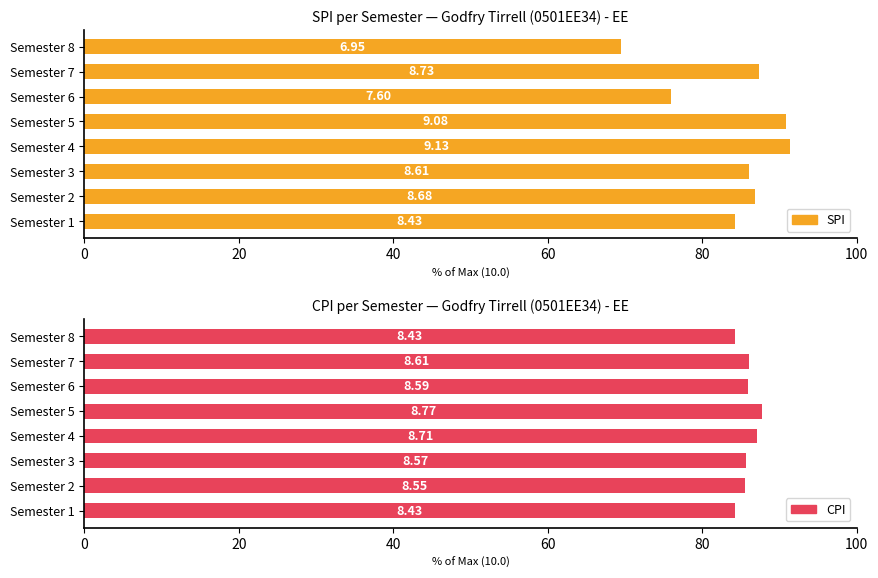

Which series has the largest range (max minus min)?

SPI